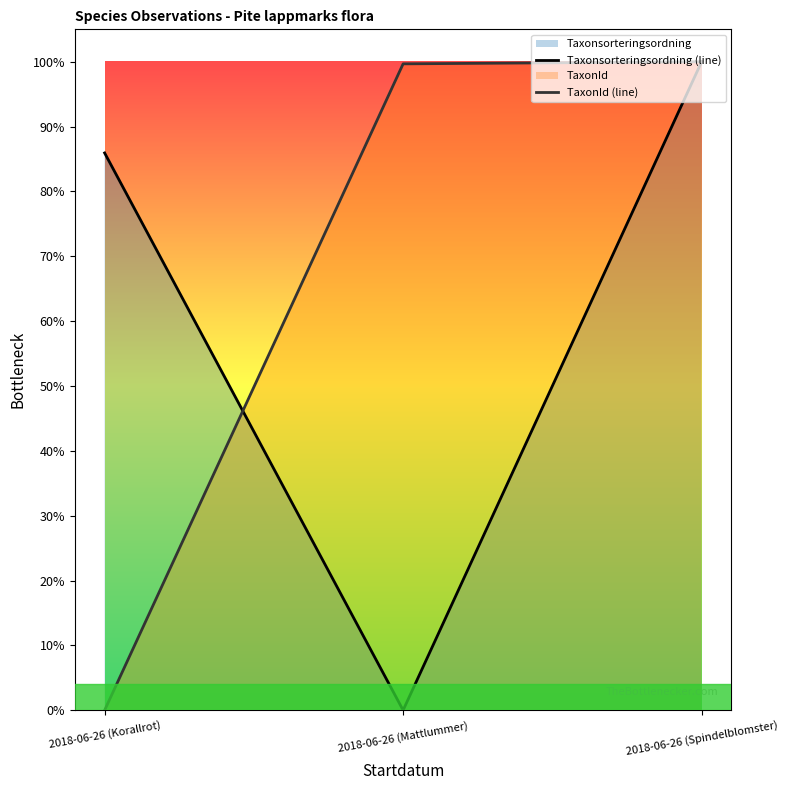

True or false: TaxonId (line) has a value of -0.6 at 2018-06-26 (Korallrot).

False